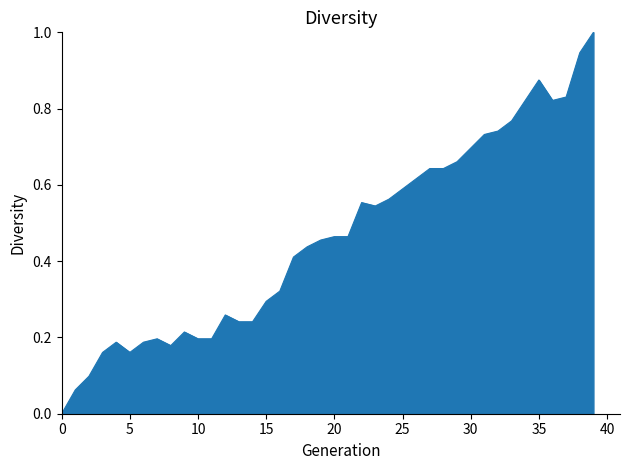

What is the difference between the maximum and minimum values?

1.0